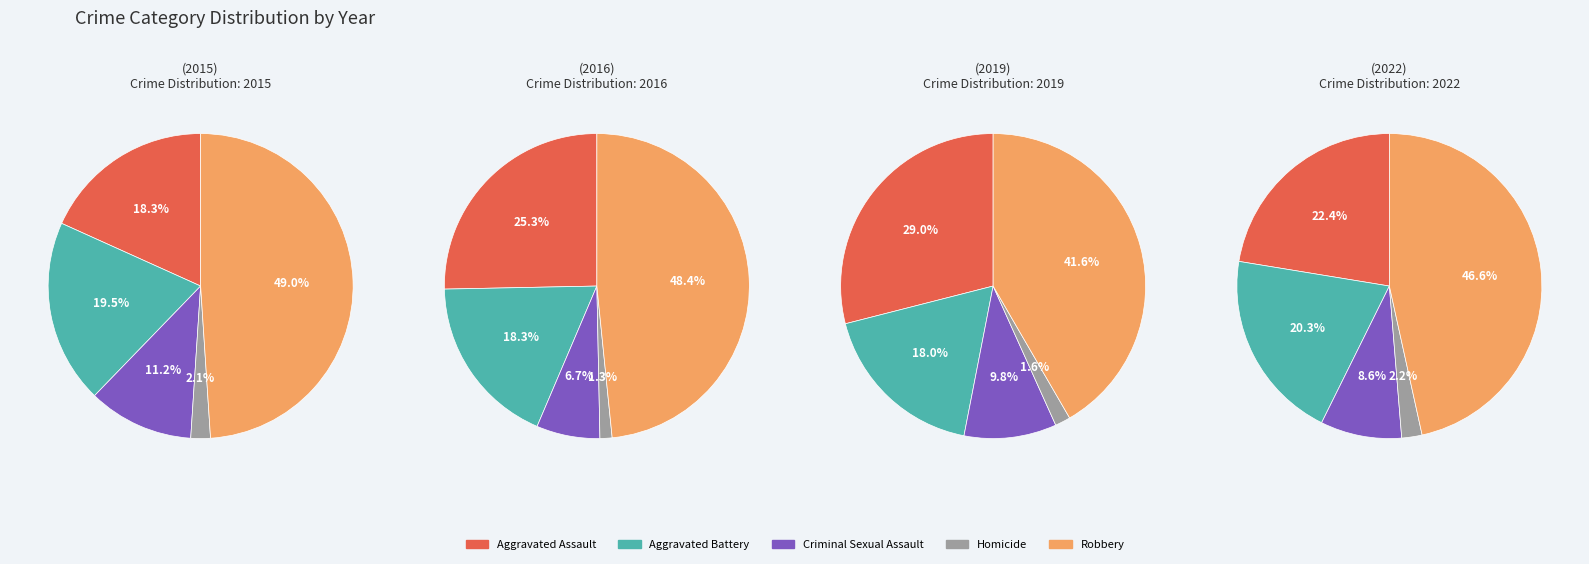

True or false: 5 accounts for 1% of the total.

False